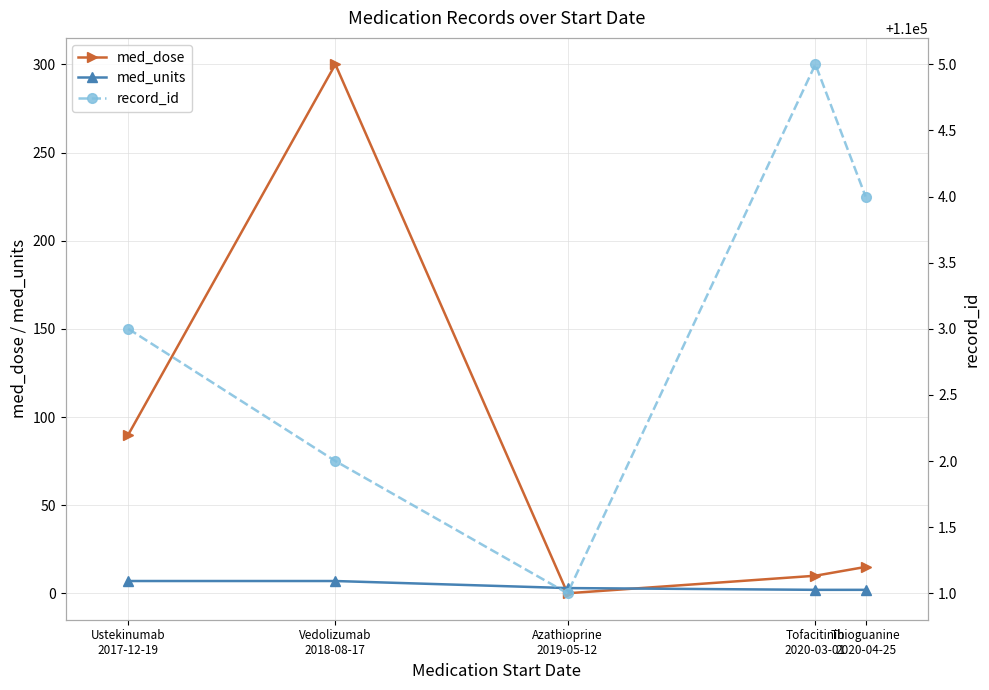

Rank the series by their maximum value, from lowest to highest.

med_units, med_dose, record_id